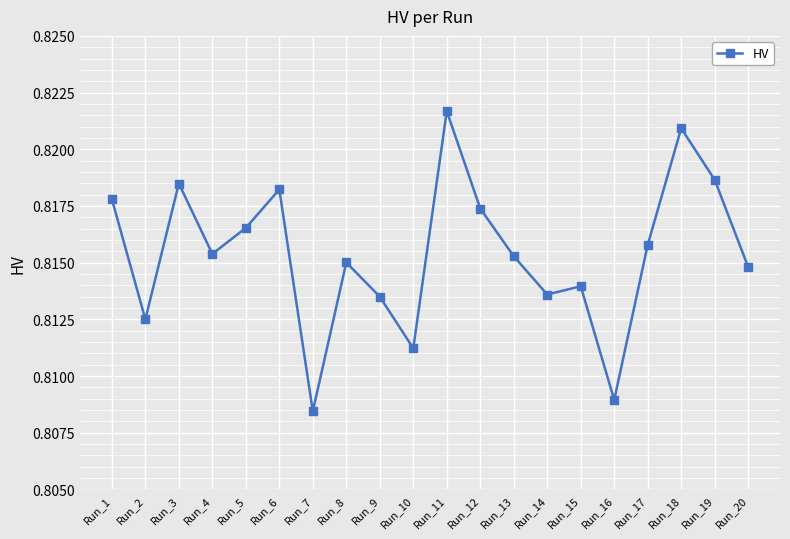

Does the chart have visible grid lines?

Yes